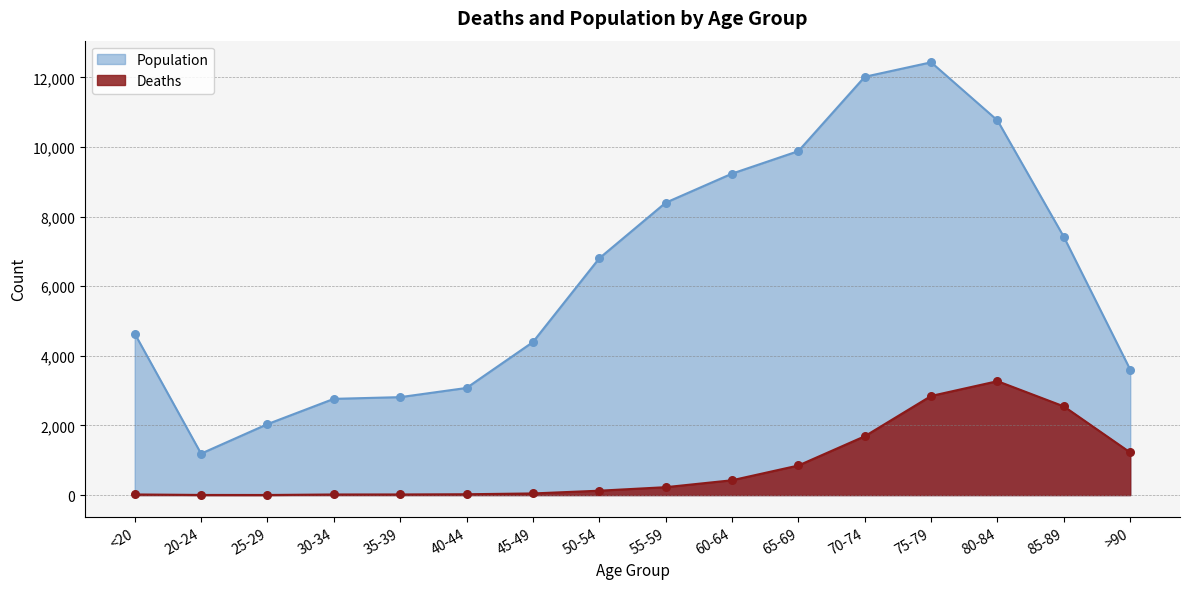

At how many categories does at least one series exceed 1415?

15